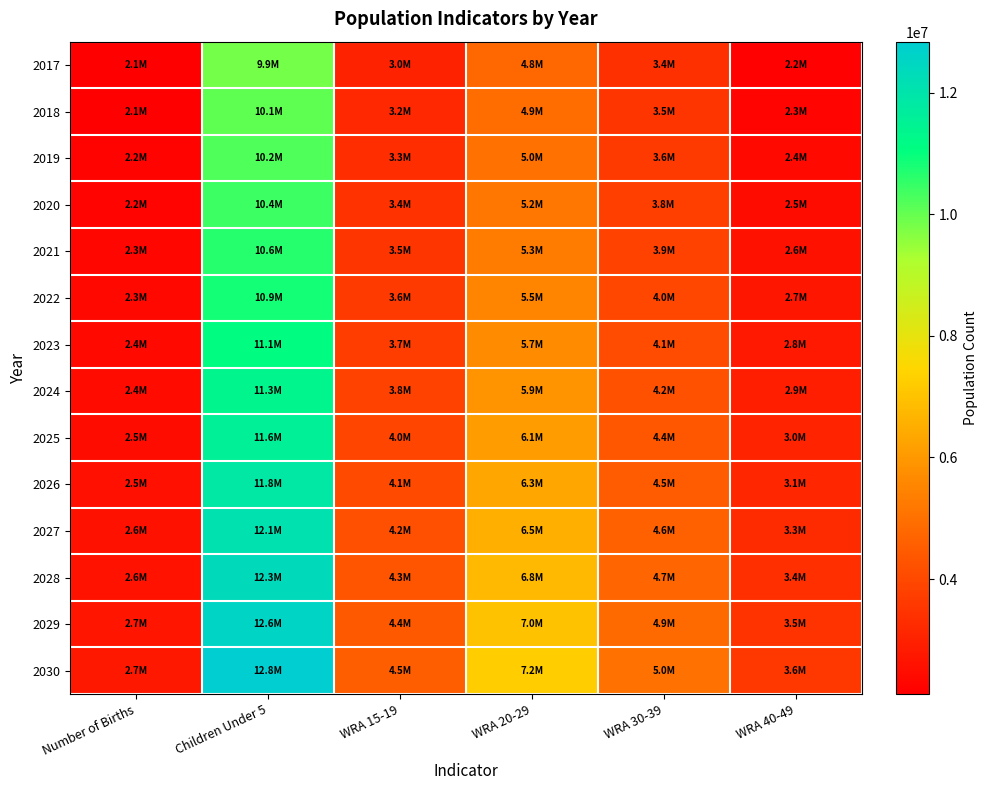

Which series has the widest spread of values?

2030